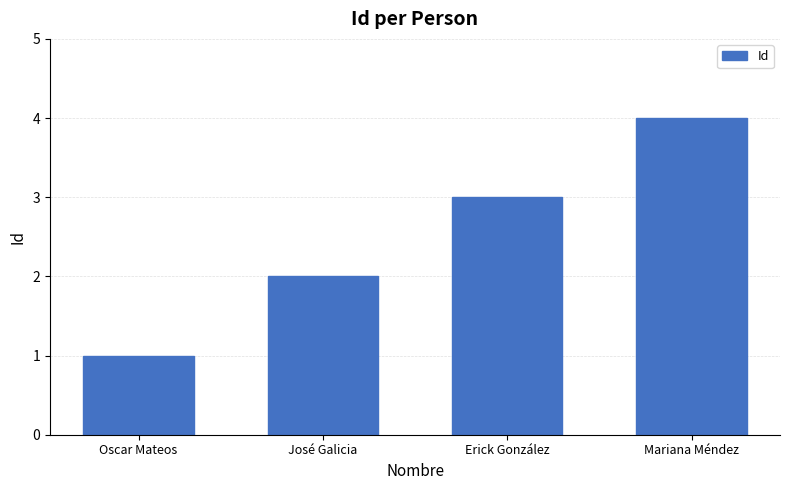

What is the difference between the second highest and second lowest values?

1